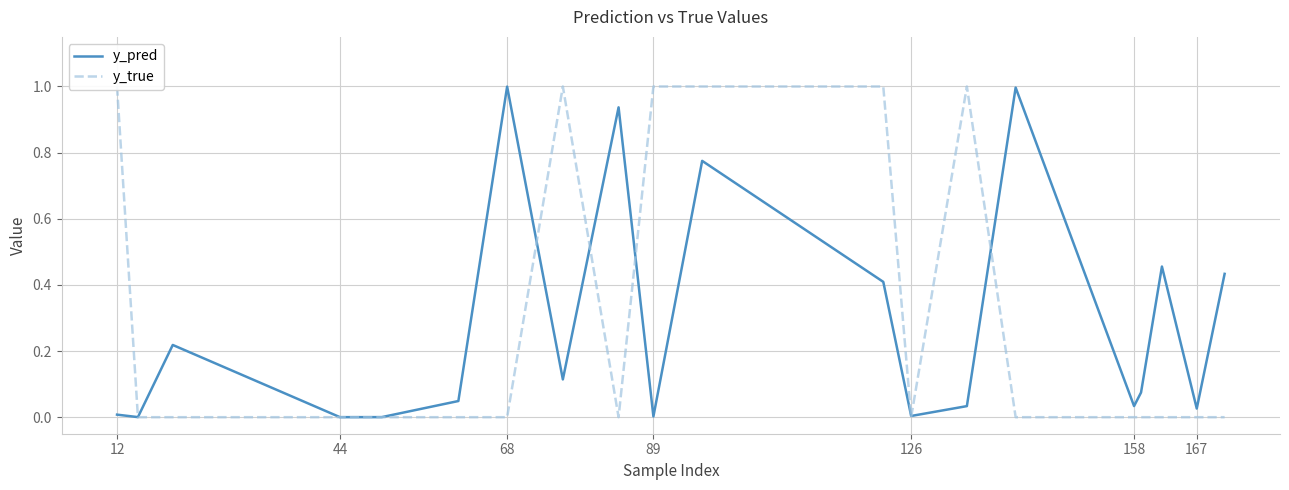

Rank the series by their maximum value, from lowest to highest.

y_pred, y_true